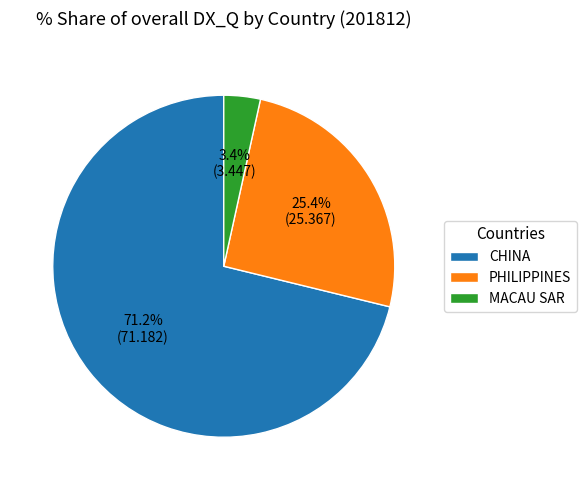

Which category has the biggest portion of the pie?

CHINA